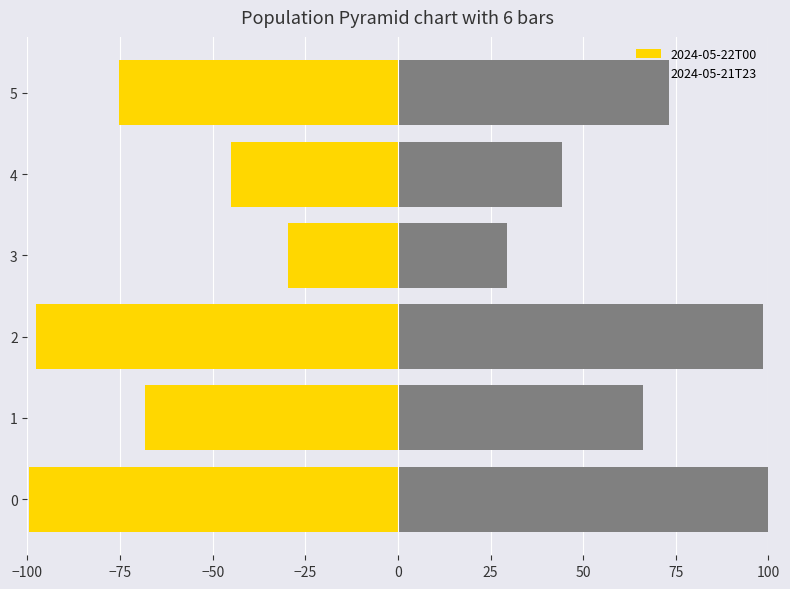

Are the bars horizontal?

Yes